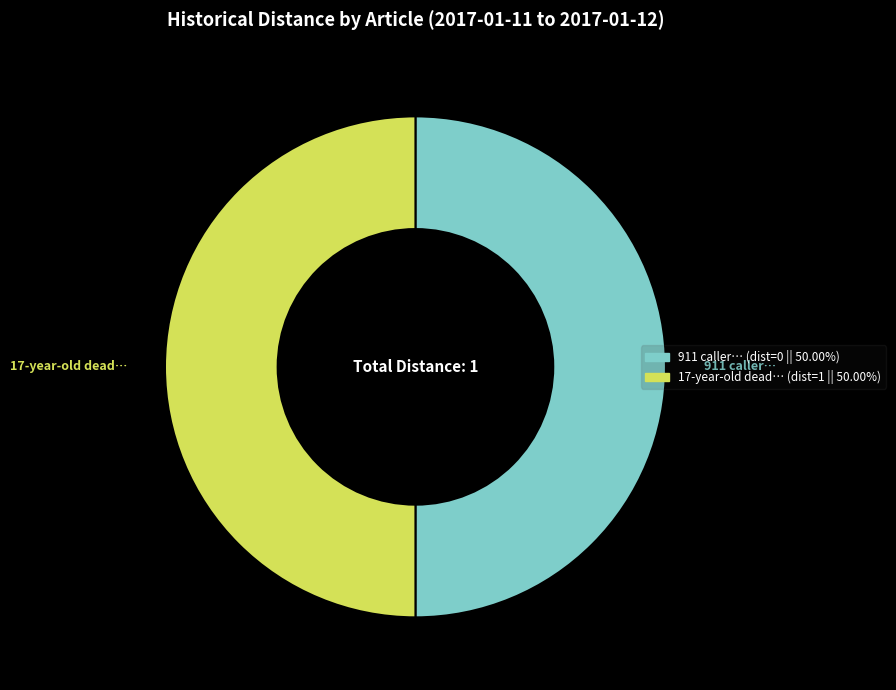

Count the number of slices in the pie.

2